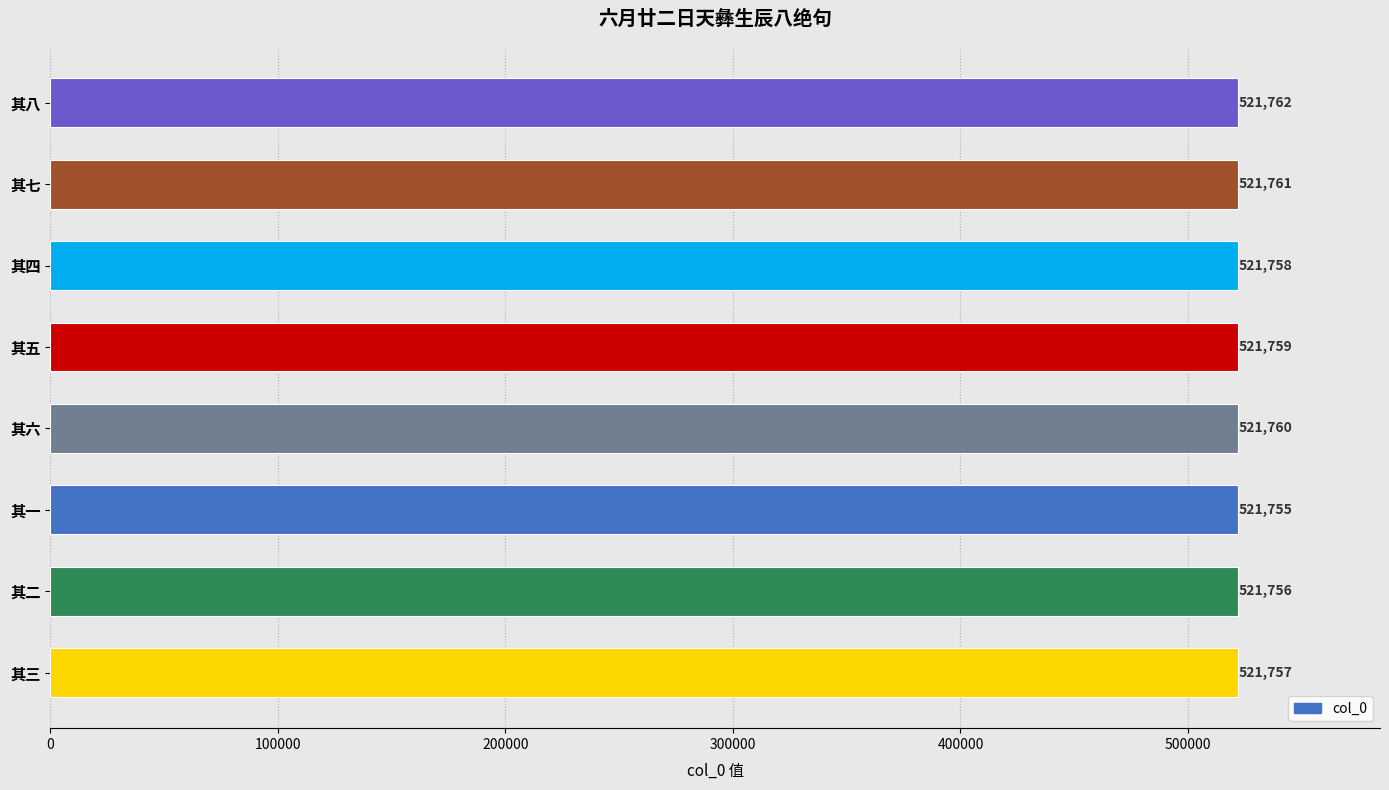

What is the sum of all values?

4174068